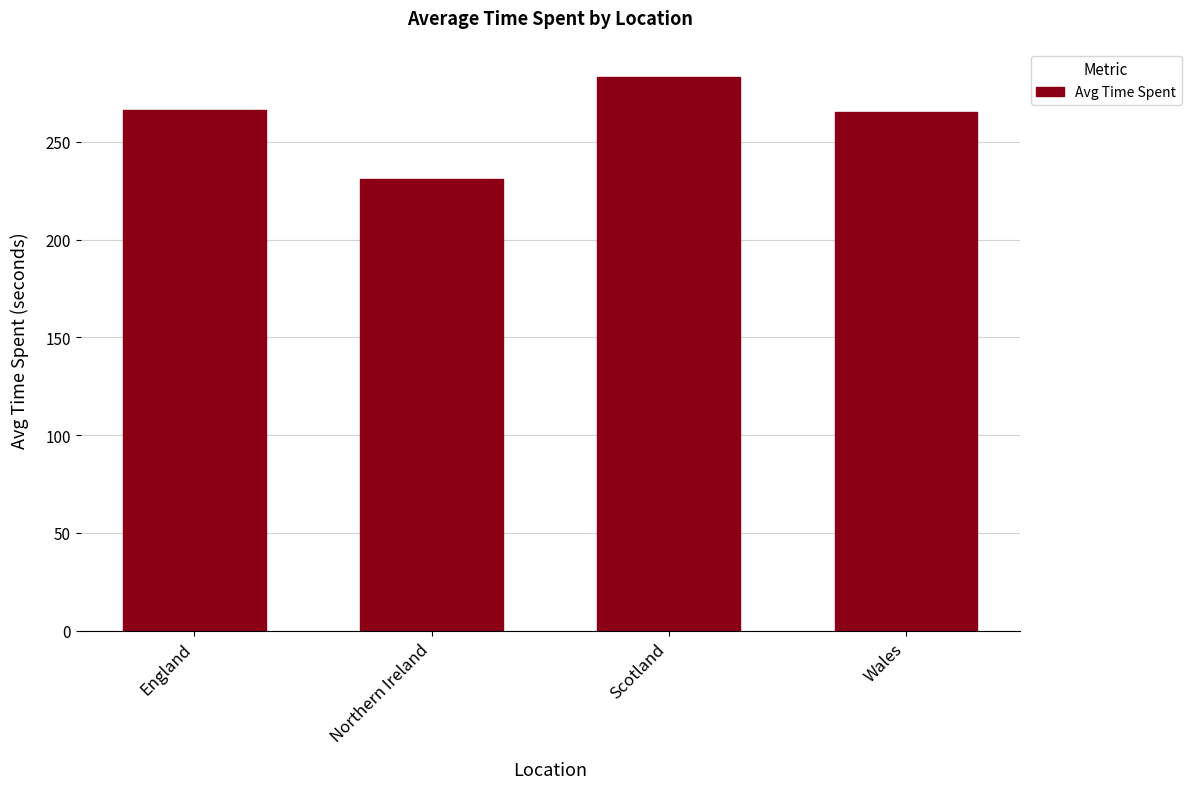

What position from the left is Wales?

4